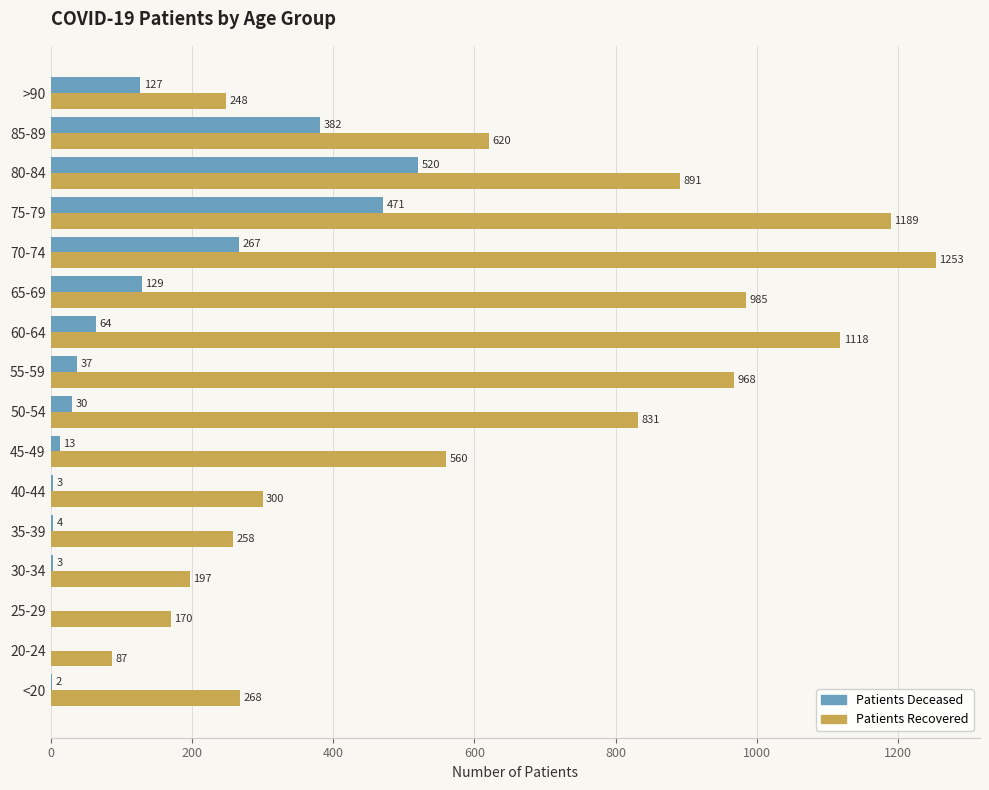

What is the total value across all series at 55-59?

1005